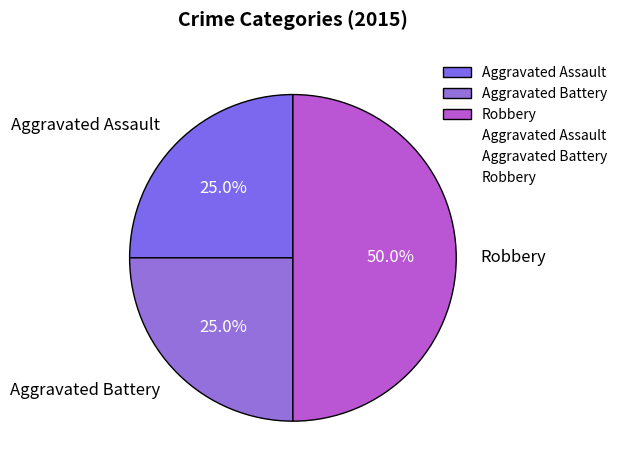

What percentage is the Aggravated Battery slice, to the nearest percent?

25%